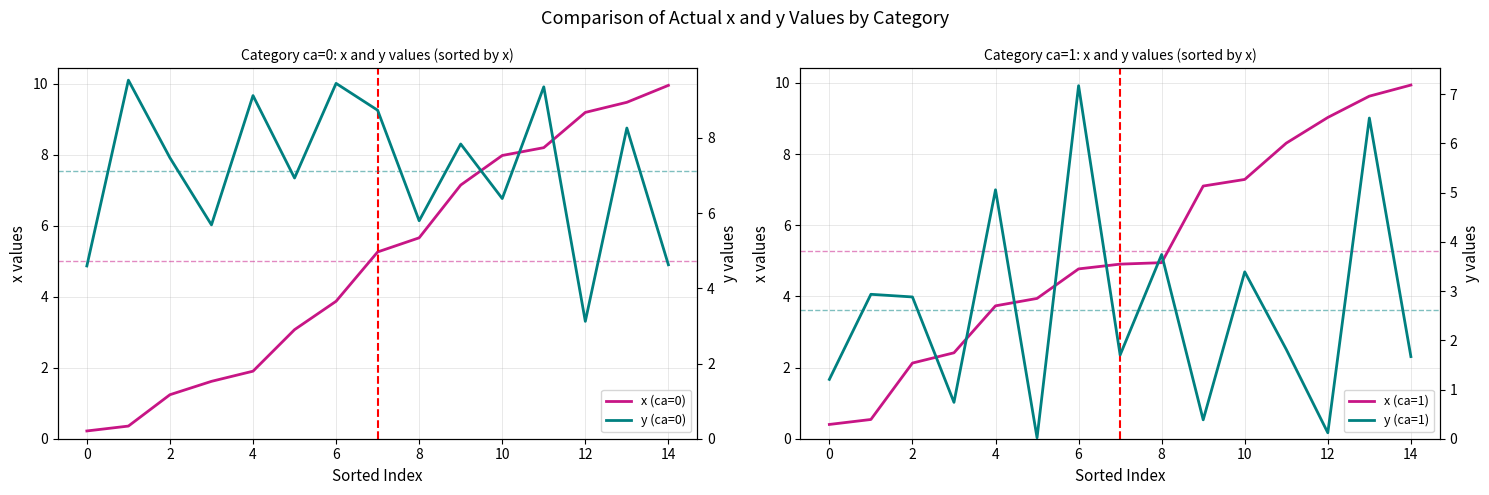

True or false: x (ca=0) has a value of 0.5 at 4.

False